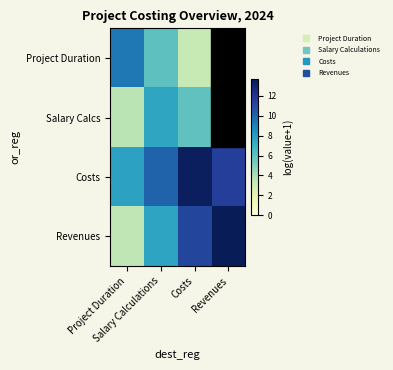

Reading right to left, what are all the values shown in this chart?

Project Duration: Revenues=0.0	Costs=3.4	Salary Calculations=6.0	Project Duration=9.4
Salary Calcs: Revenues=0.0	Costs=5.9	Salary Calculations=7.6	Project Duration=3.7
Costs: Revenues=11.5	Costs=13.4	Salary Calculations=10.1	Project Duration=7.8
Revenues: Revenues=13.7	Costs=11.2	Salary Calculations=7.7	Project Duration=3.6